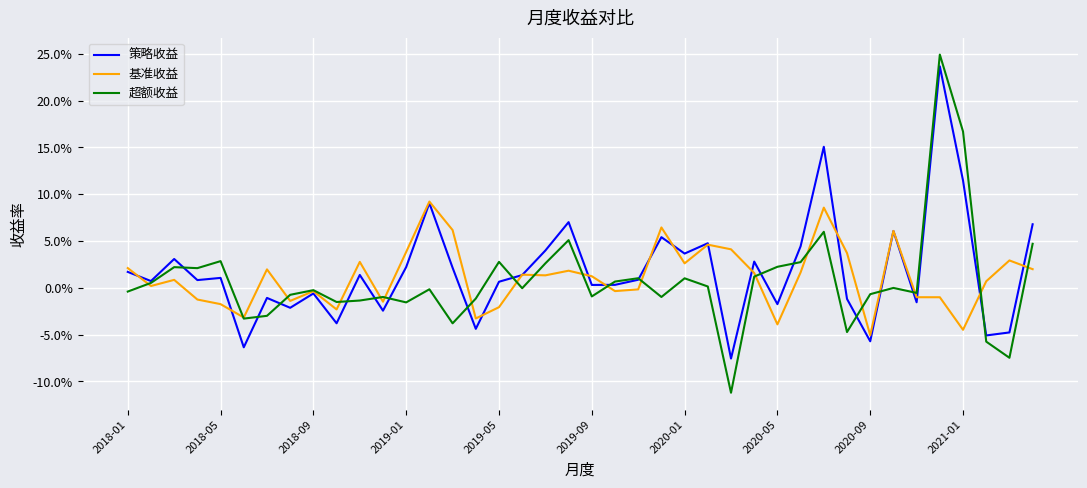

Where is 策略收益 nearest to the value 0?

2019-09